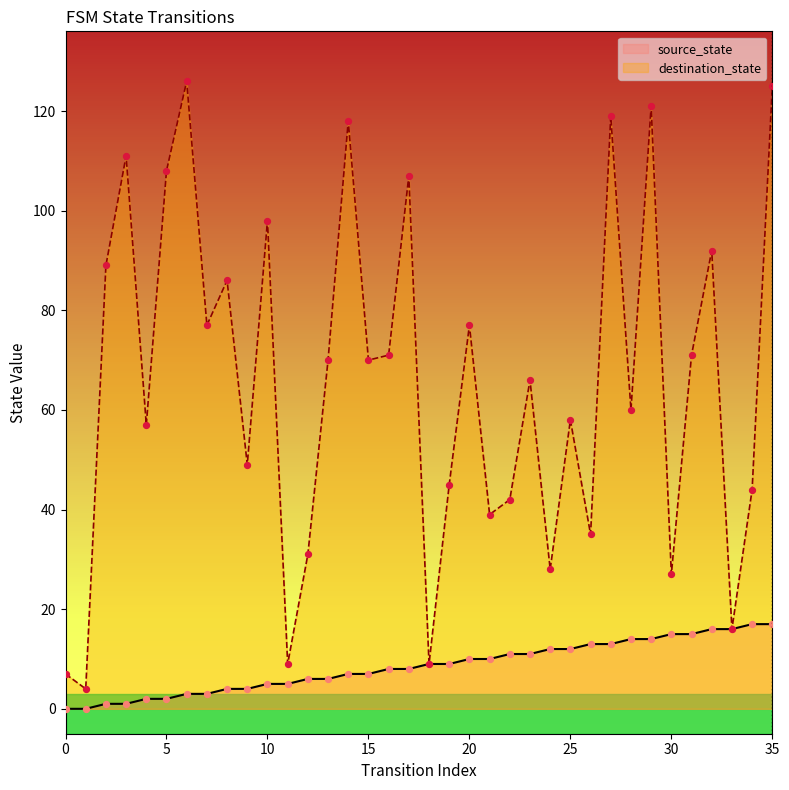

At which category is the sum across all series the highest?

35